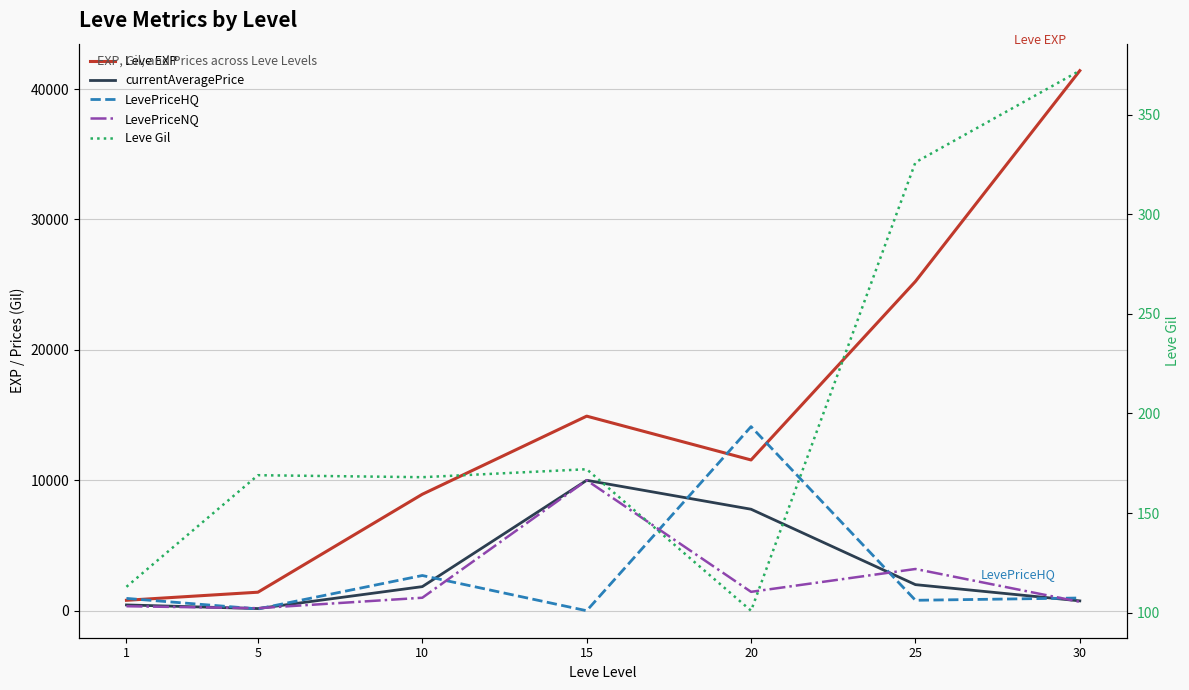

Which label corresponds to the smallest value in the chart?

15